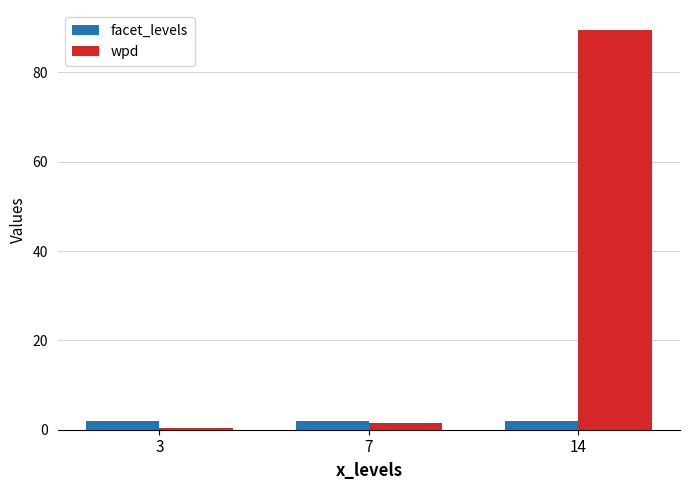

The wpd series shows 1.6 at 7. True or false?

True